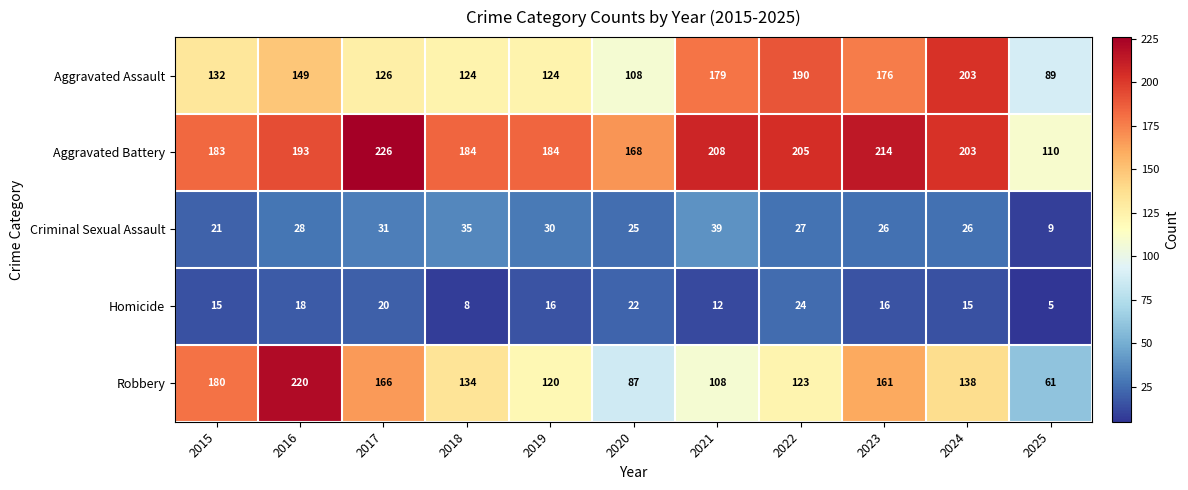

Rank the series by their maximum value, from lowest to highest.

Homicide, Criminal Sexual Assault, Aggravated Assault, Robbery, Aggravated Battery